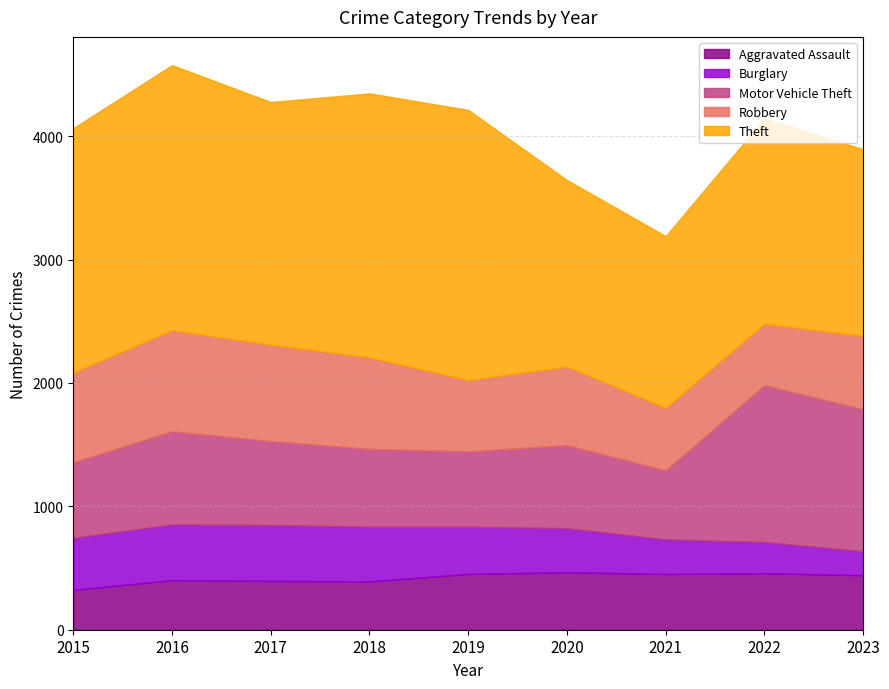

Which series has the largest total across all categories?

Theft